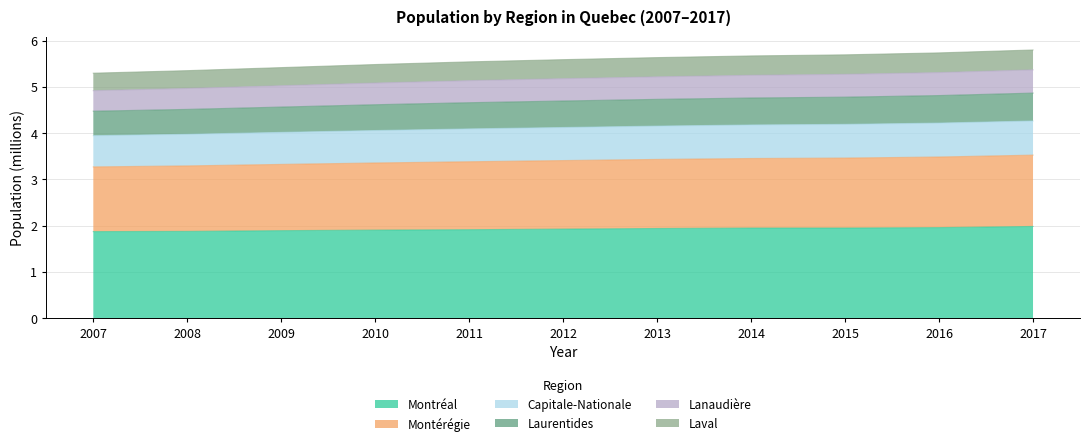

Does the chart have visible grid lines?

Yes